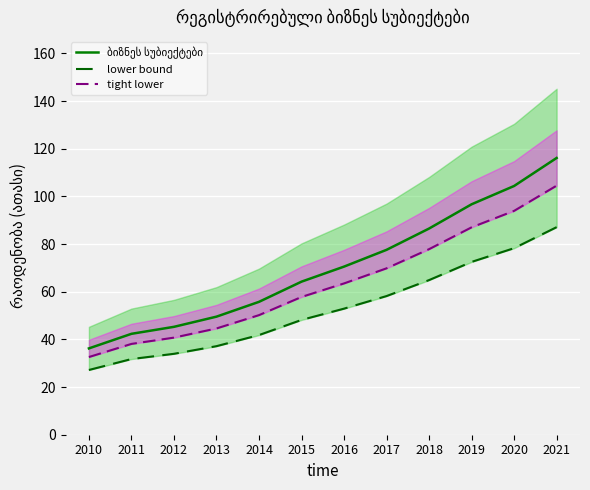

The value of tight lower at 2021 is 34.7. True or false?

False